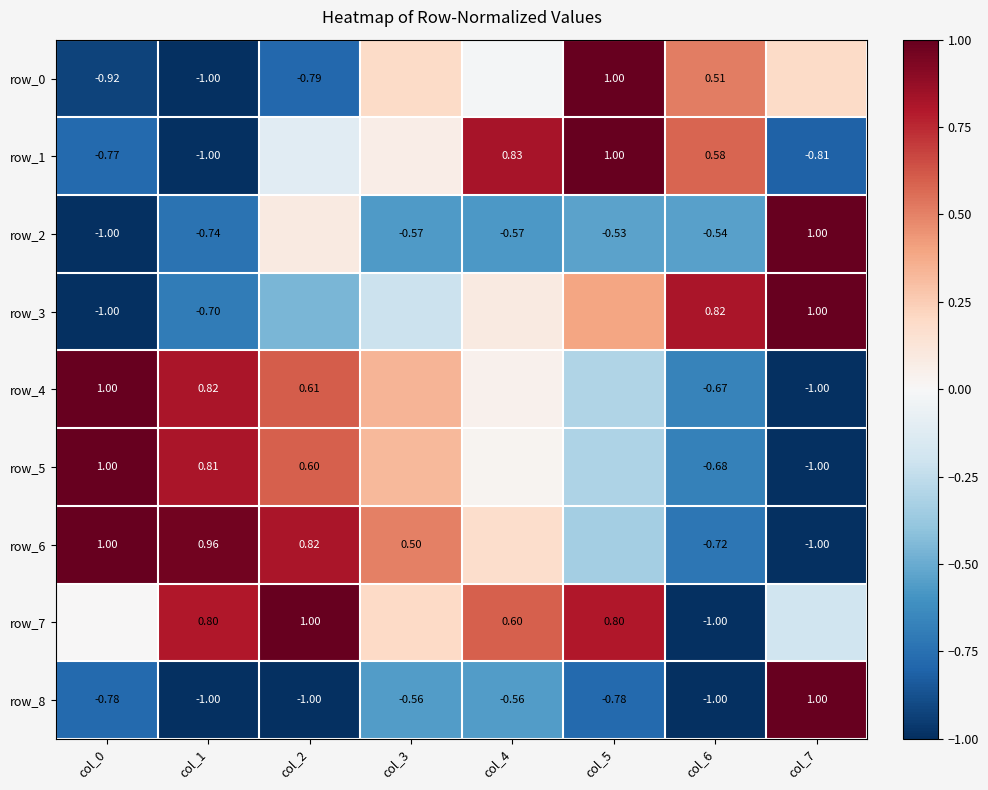

At which category is the sum across all series the highest?

col_5